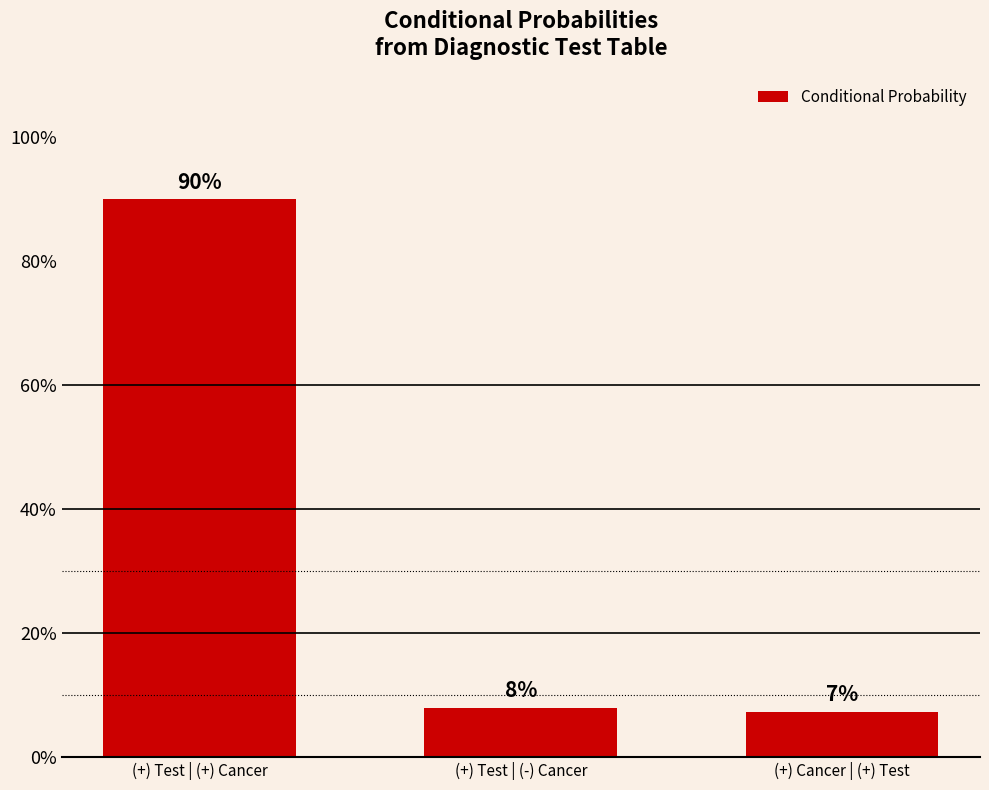

Which label corresponds to the largest value in the chart?

(+) Test | (+) Cancer